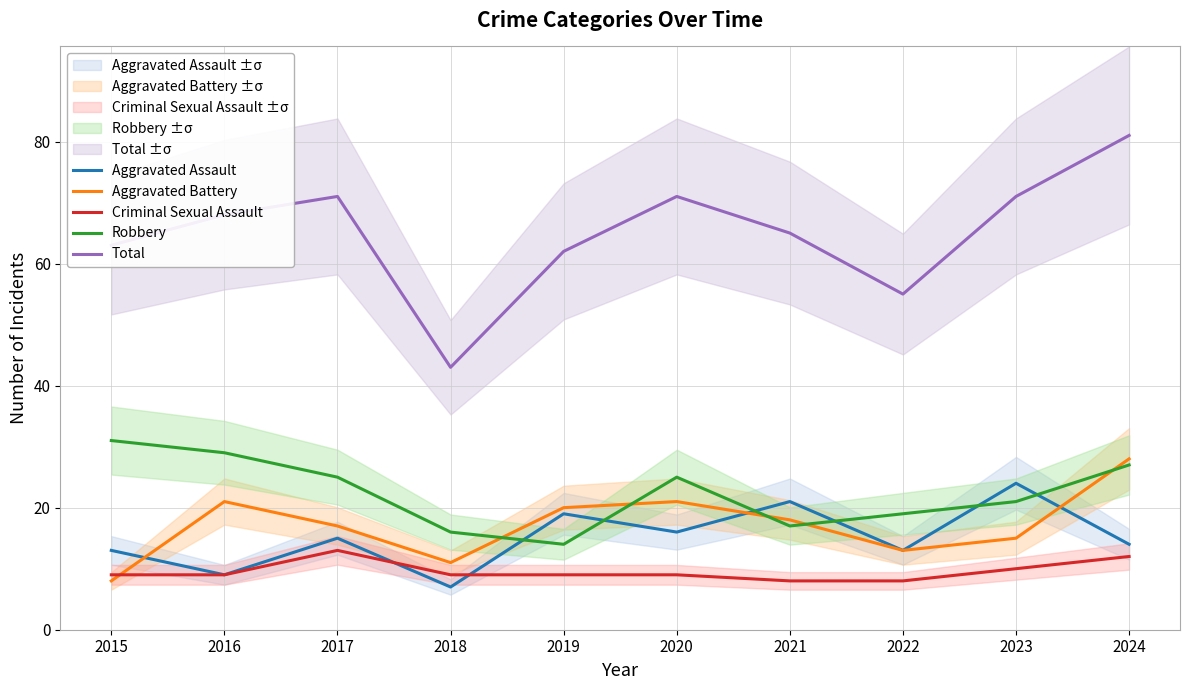

The value of Criminal Sexual Assault at 2022 is 4. True or false?

False